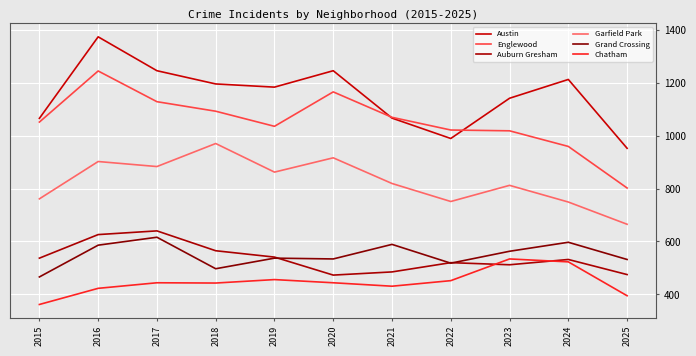

Which series has the largest range (max minus min)?

Englewood